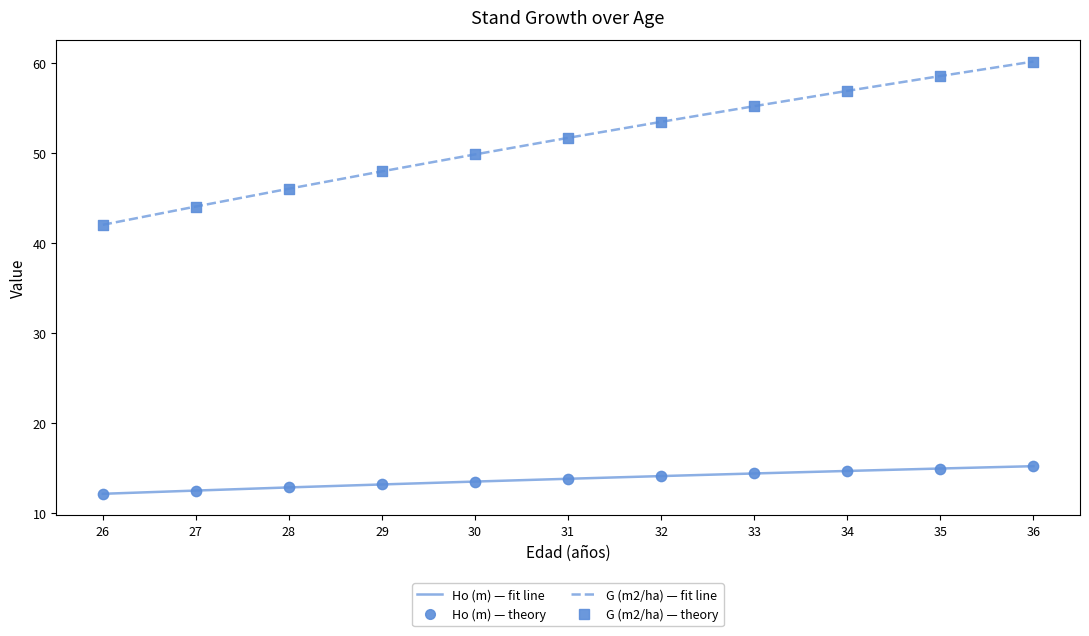

What is the total value across all series at 27?

56.5